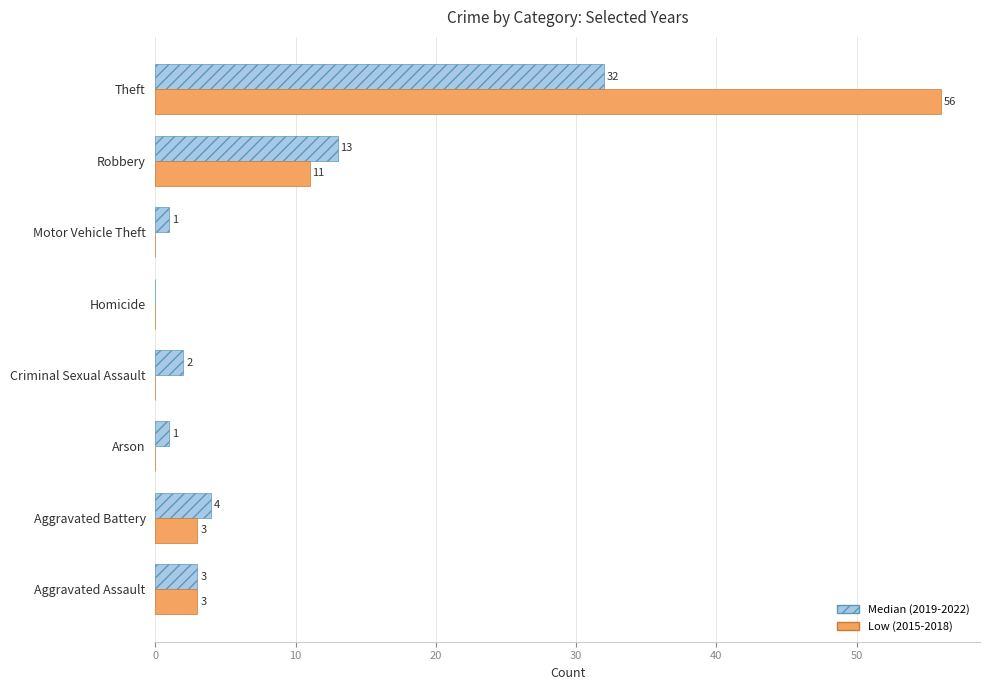

What is the average value of the Median (2019-2022) series?

7